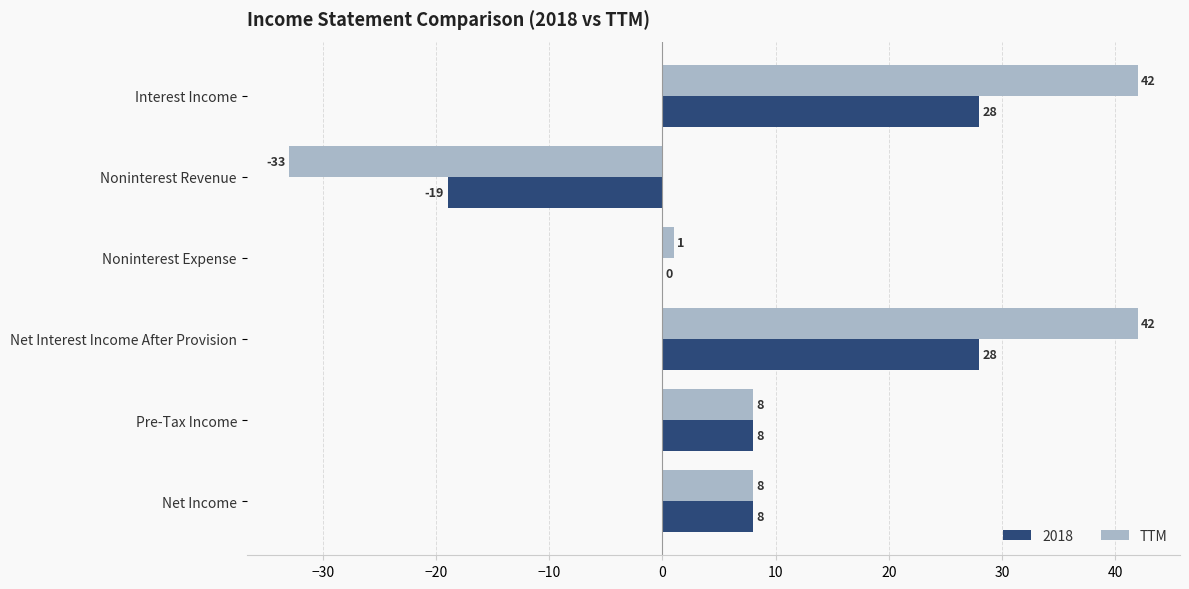

What is the sum of the 2018 values at Pre-Tax Income and Noninterest Expense?

8